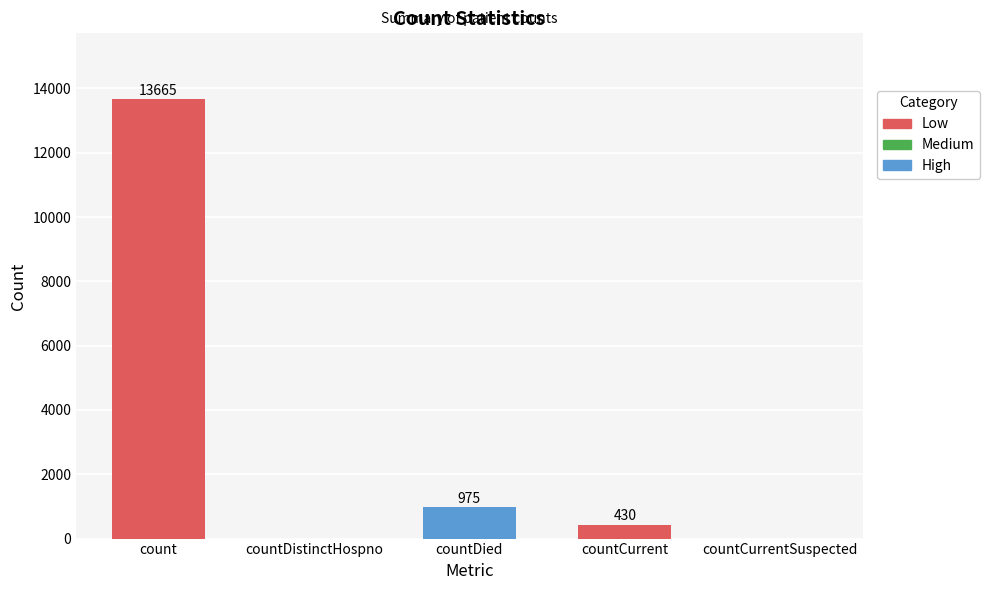

The value at countDied is 975. True or false?

True